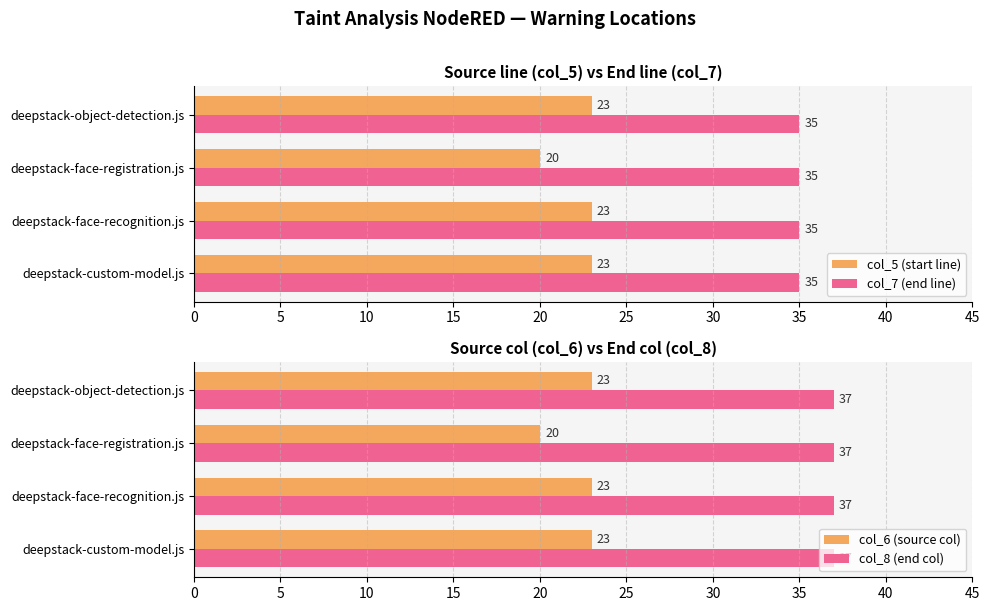

Is the value of col_5 (start line) at deepstack-face-recognition.js greater than the value of col_7 (end line) at deepstack-custom-model.js?

No